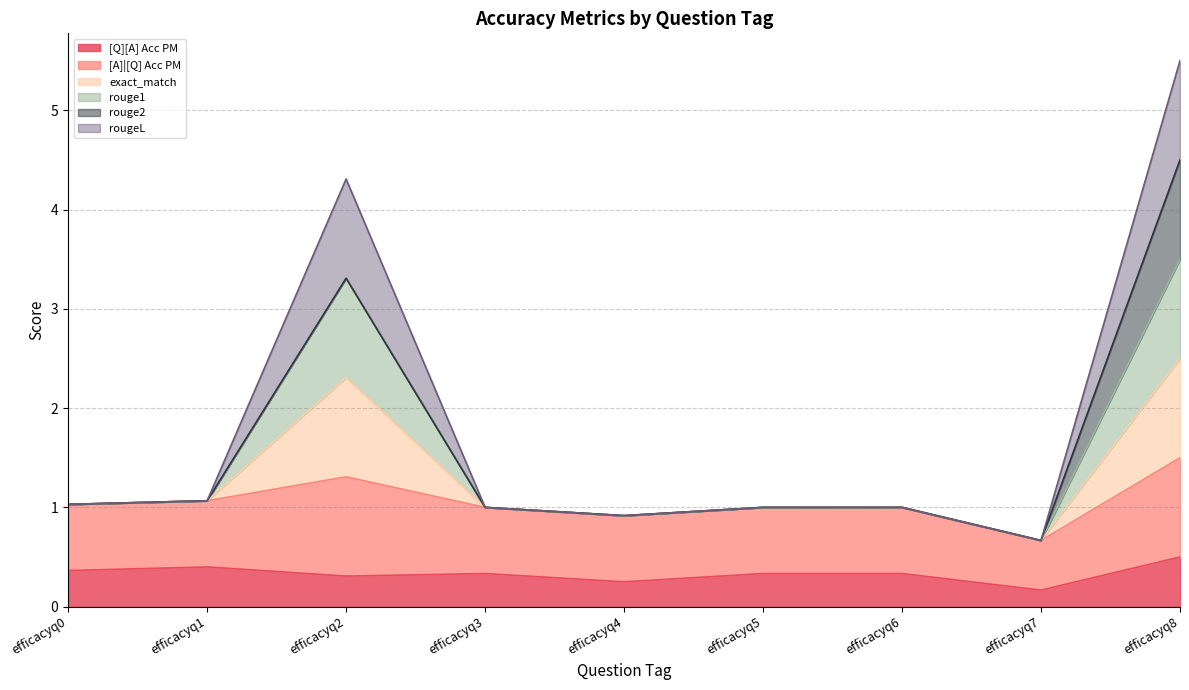

At which label does [A]|[Q] Acc PM reach its peak?

efficacyq8